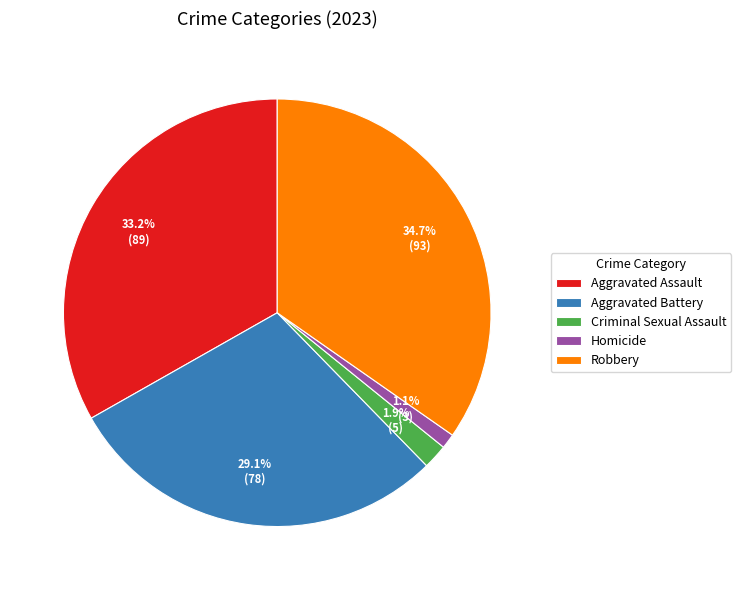

To the nearest percent, what is the average slice percentage?

20%